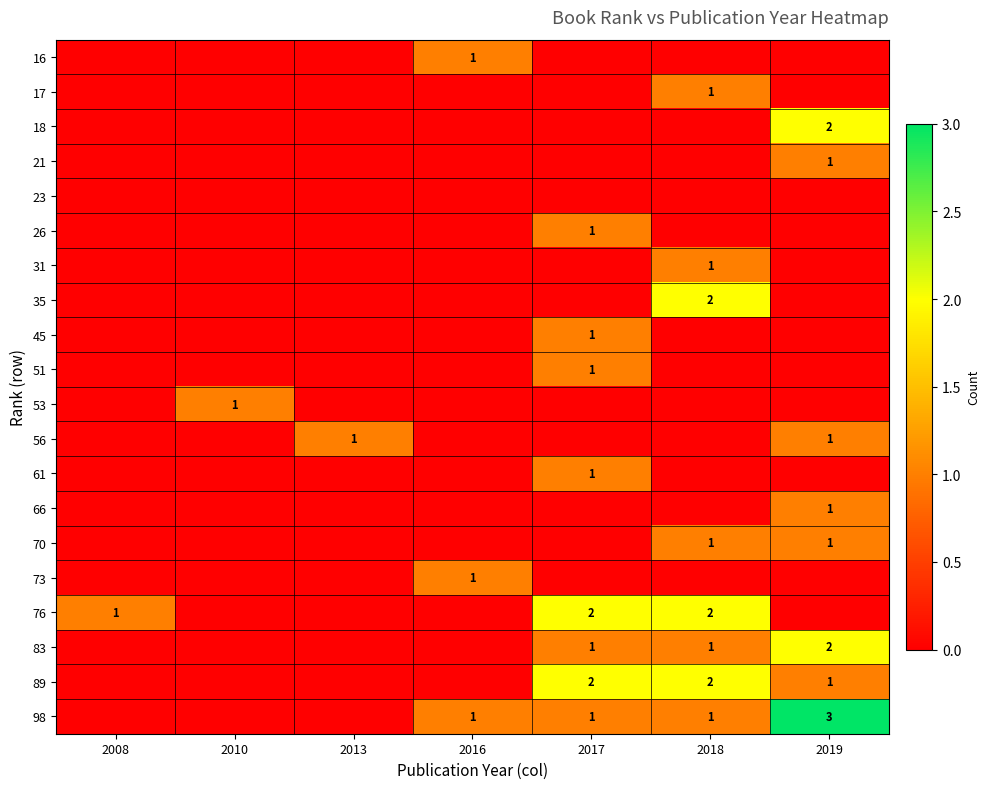

Is it true that 51 equals 2 at 2017?

False